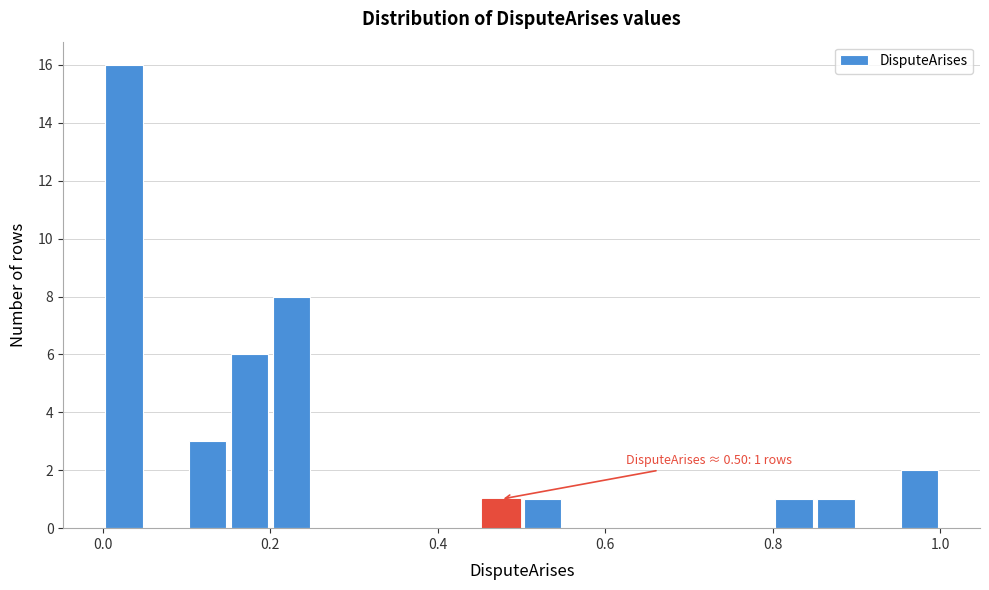

Read against the x-axis, roughly where is the centre of the tallest bar?

0.02